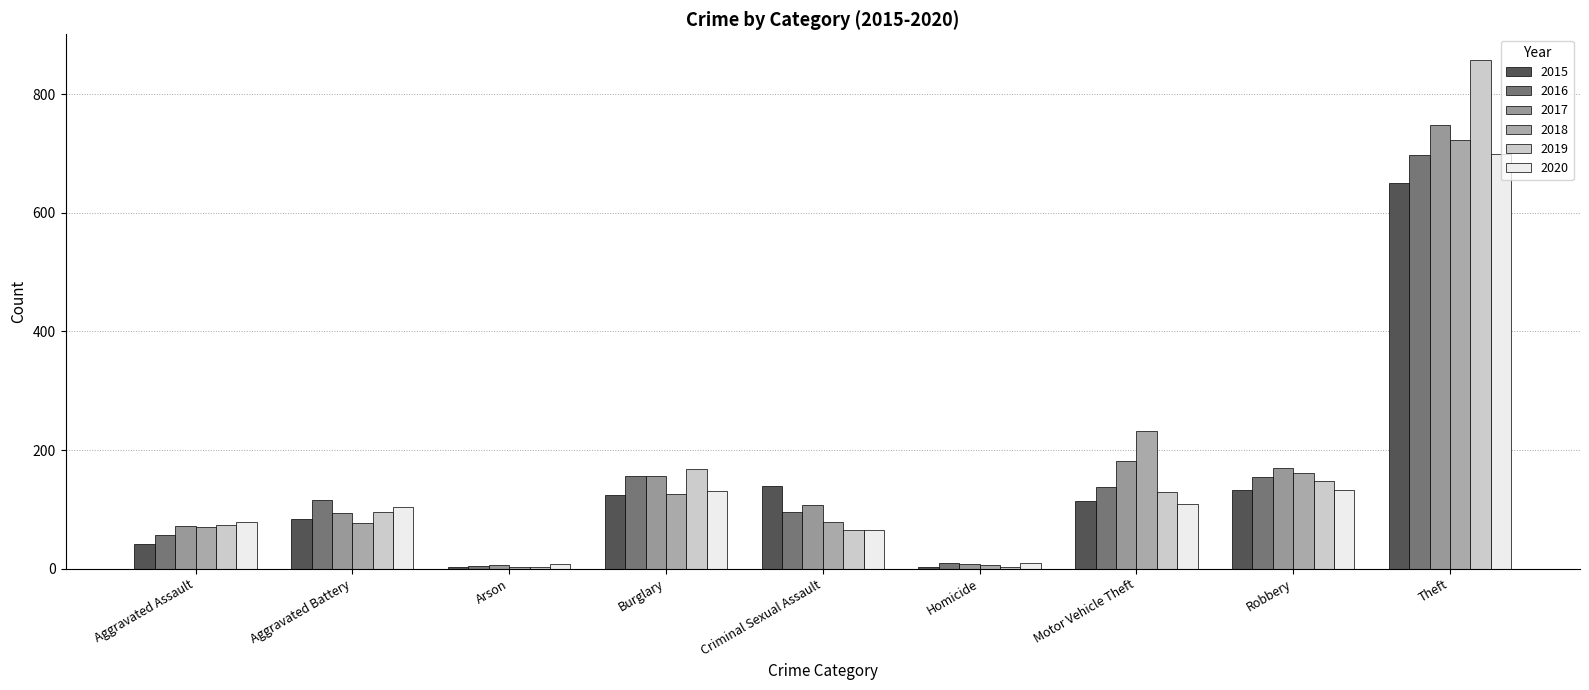

Which category has the highest value in the 2017 series?

Theft